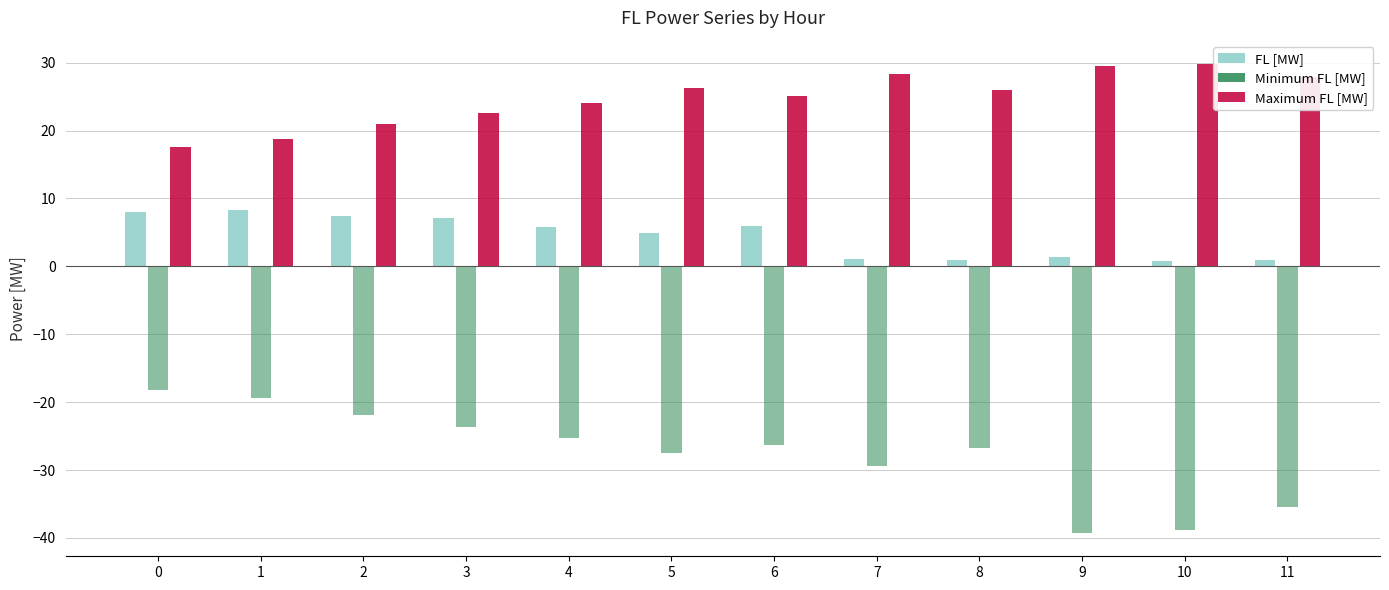

Where is Maximum FL [MW] nearest to the value 23?

3